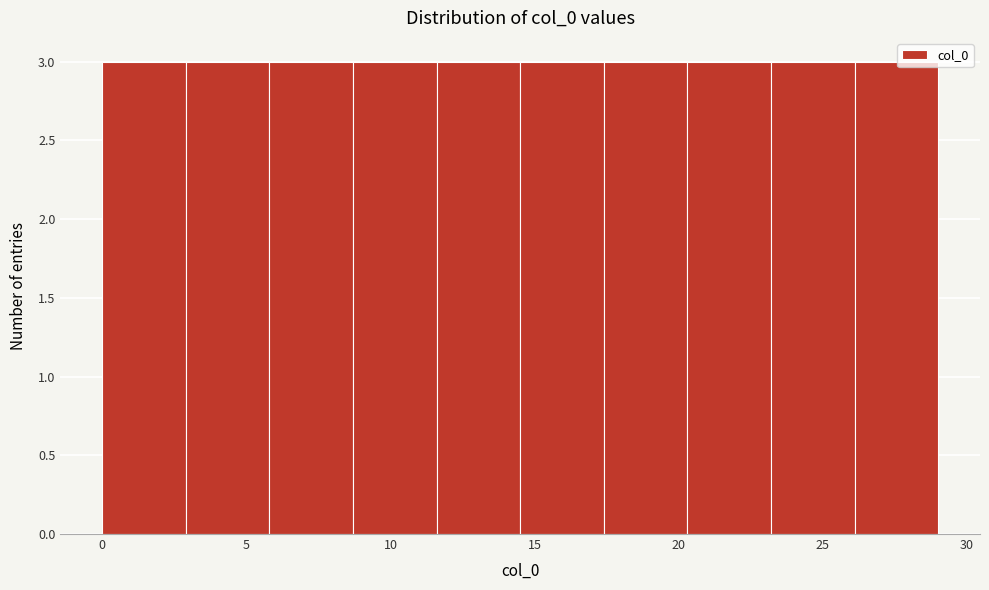

How tall is the bar that spans 2.9 to 5.8 on the x-axis? Neither the bar edges nor the heights are printed on the chart, so give them approximately, as read against the axes.

3